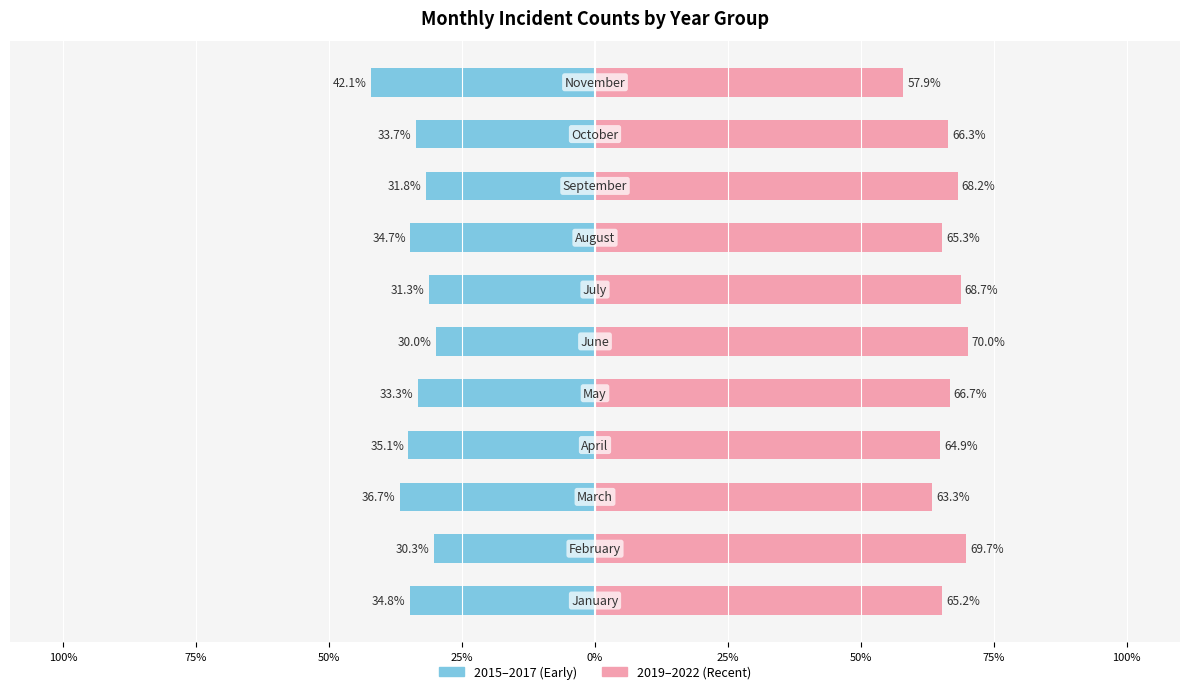

What is the difference between the highest and lowest values at 9?

100.0